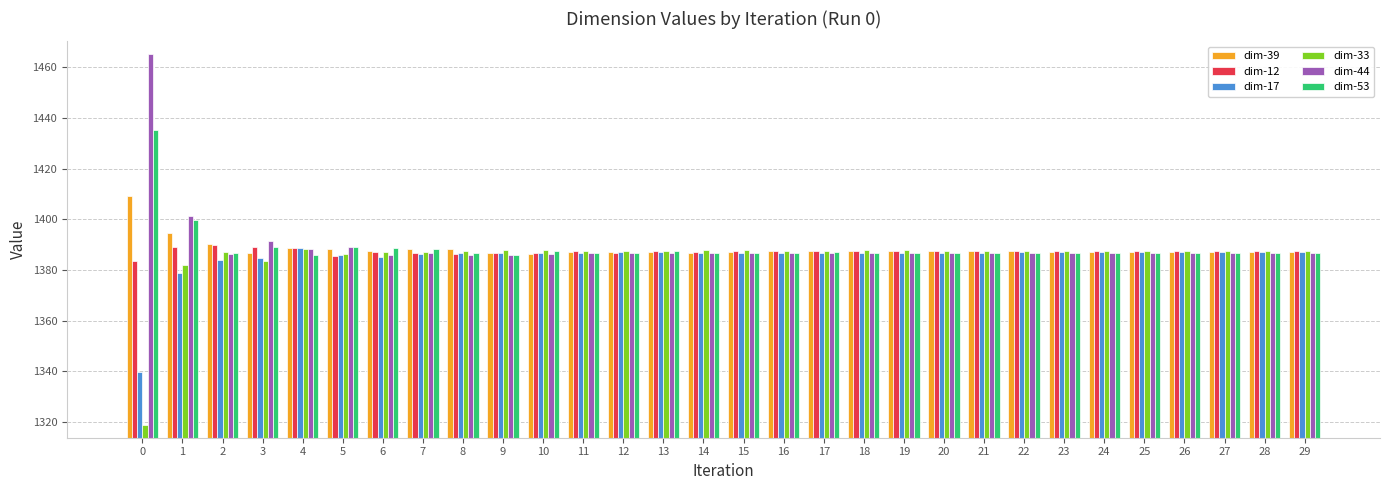

The dim-44 series shows 1386.8 at 13. True or false?

True